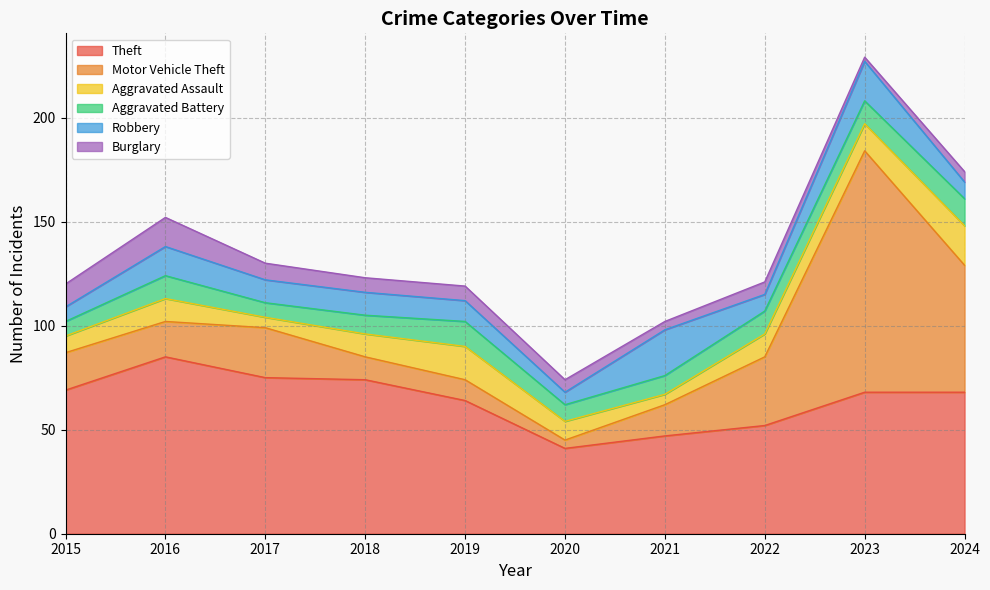

What is the average value of the Motor Vehicle Theft series?

31